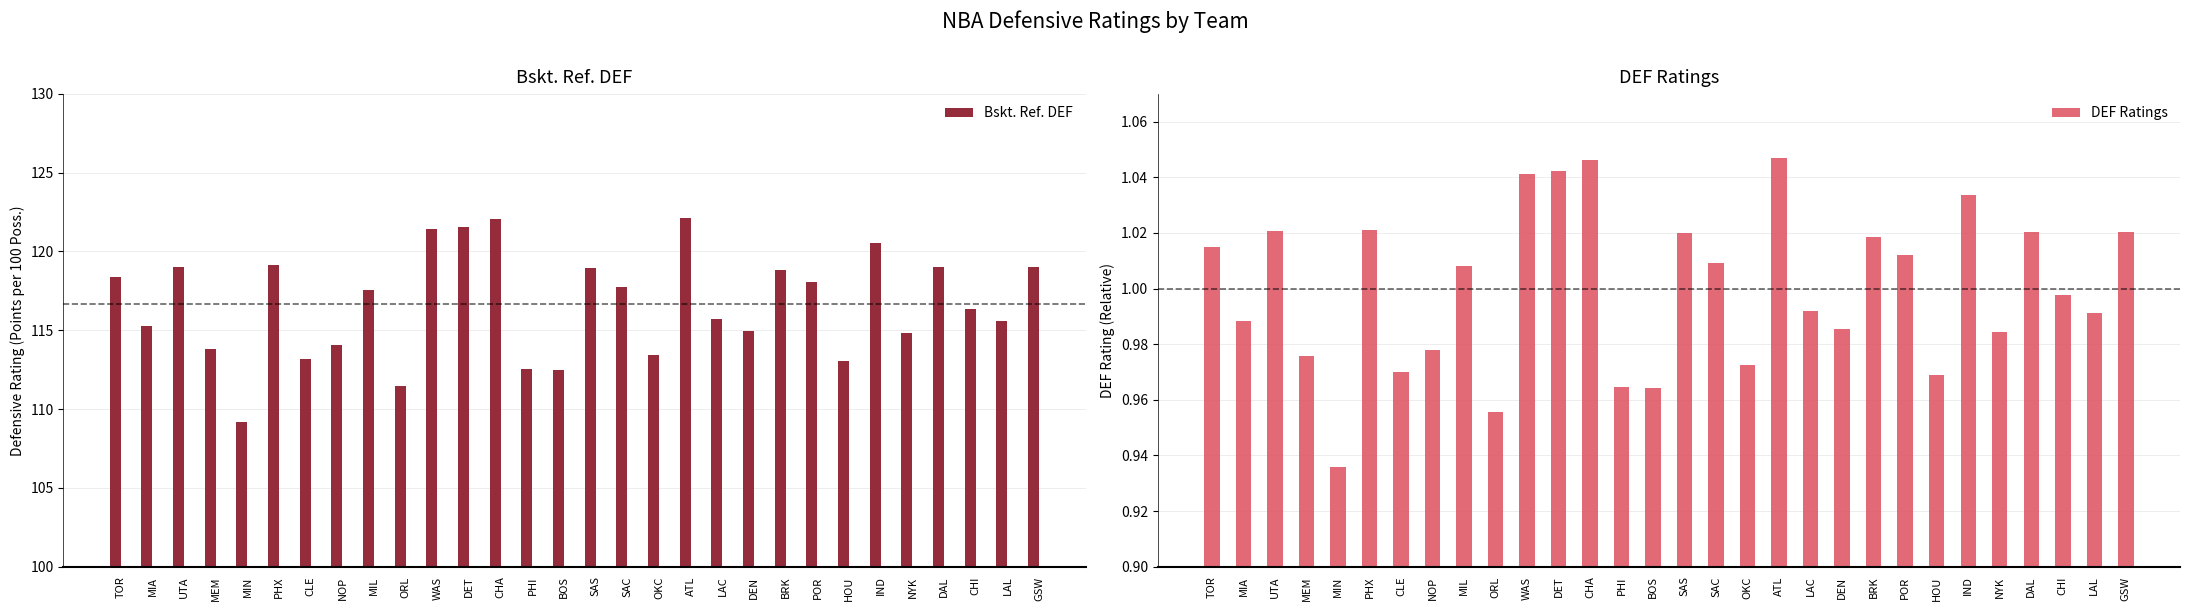

Count the number of data series in this chart.

2